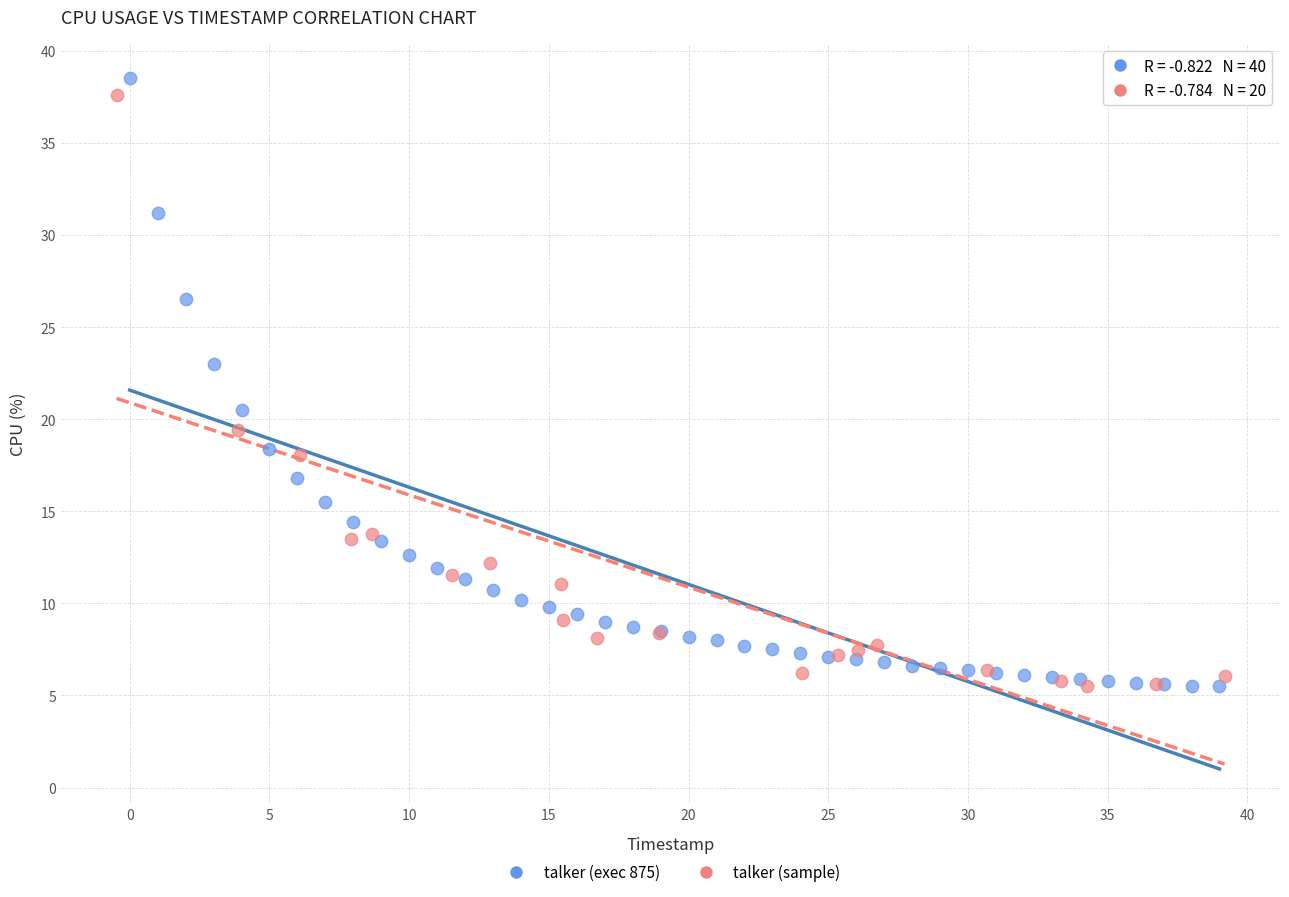

What are all the series names shown in the legend?

talker (exec 875), talker (sample)